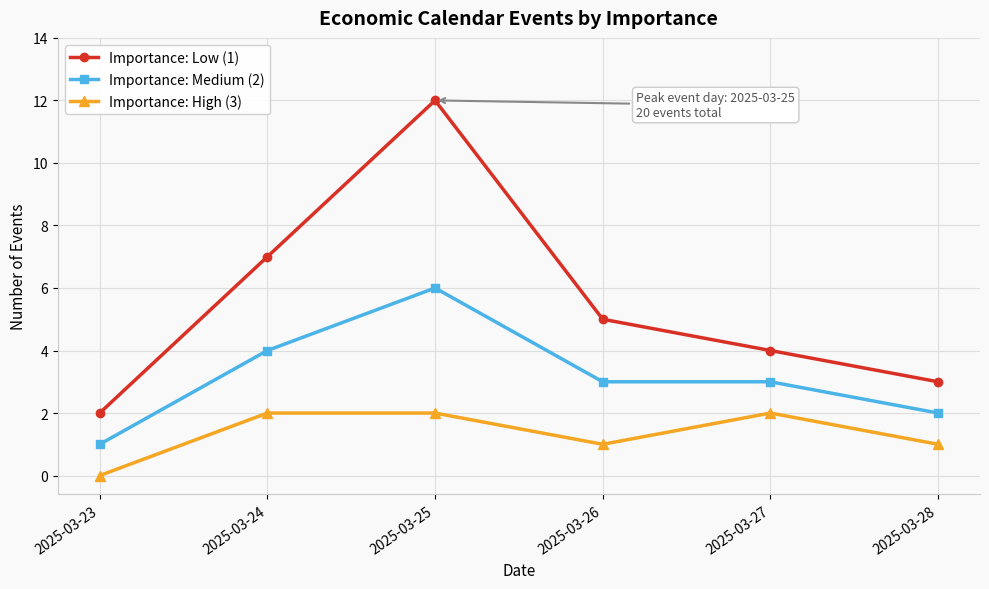

Is it true that Importance: High (3) equals 2 at 2025-03-26?

False